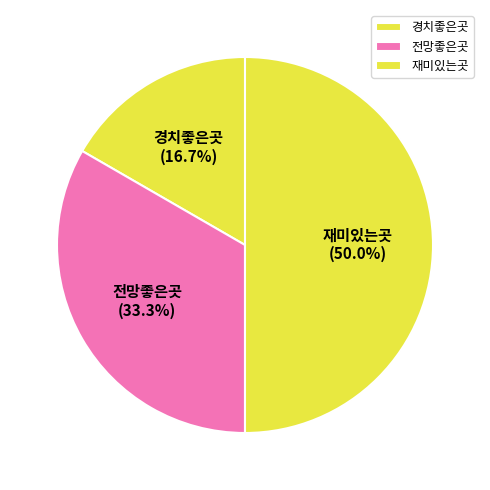

Which has a higher value, 전망좋은곳 or 재미있는곳?

재미있는곳